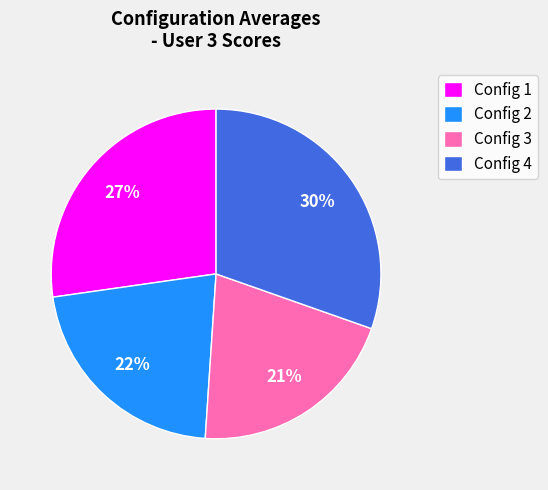

Is the sum of Config 2 and Config 1 greater than half?

No